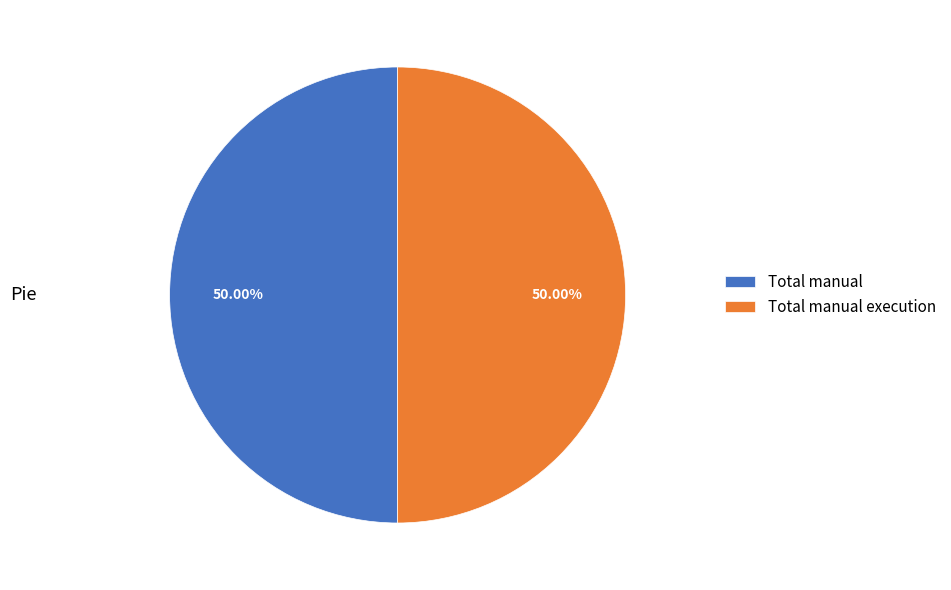

Combined, do Total manual execution and Total manual account for over 50%?

Yes